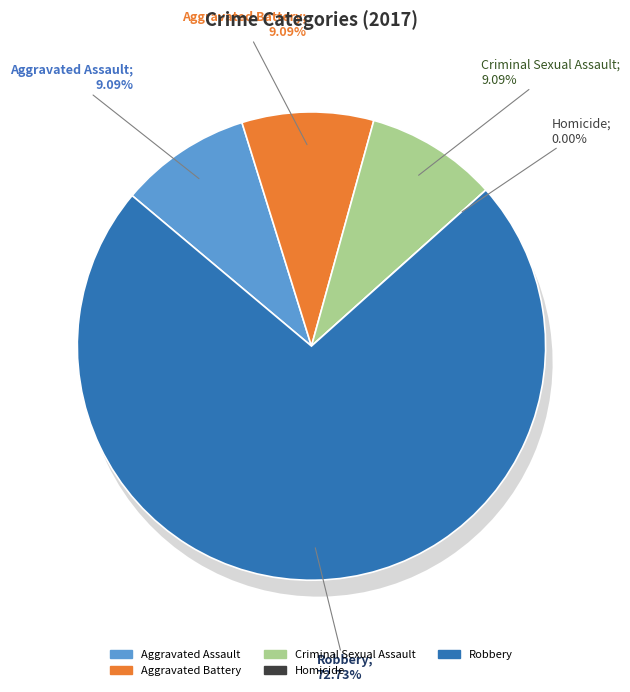

Combined, do Aggravated Battery and Homicide account for over 50%?

No